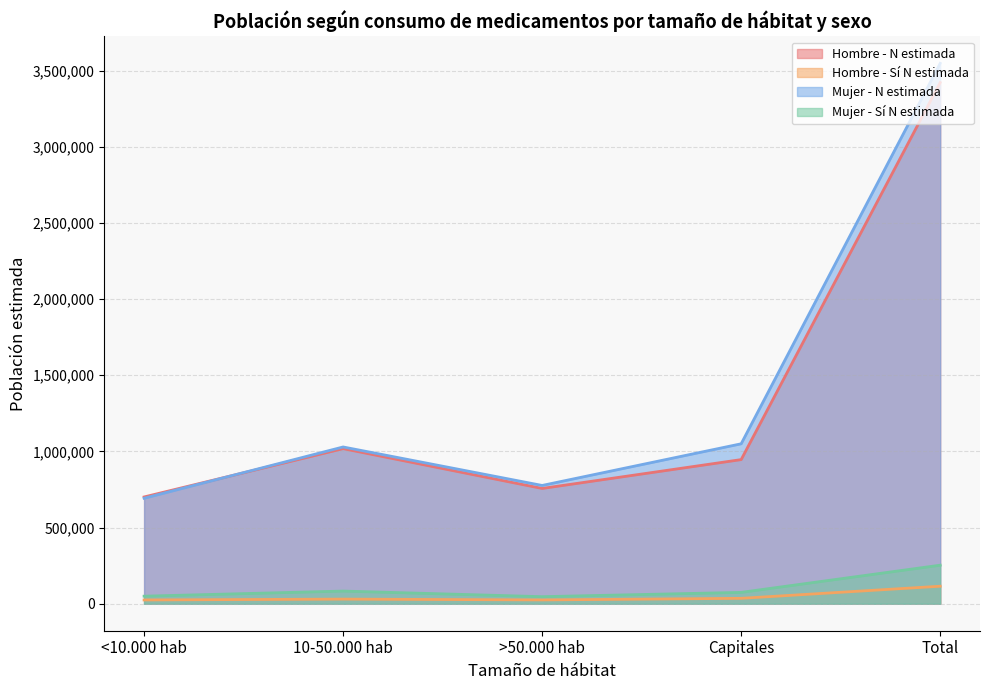

Is it true that Hombre - N estimada equals 1716550 at 10-50.000 hab?

False